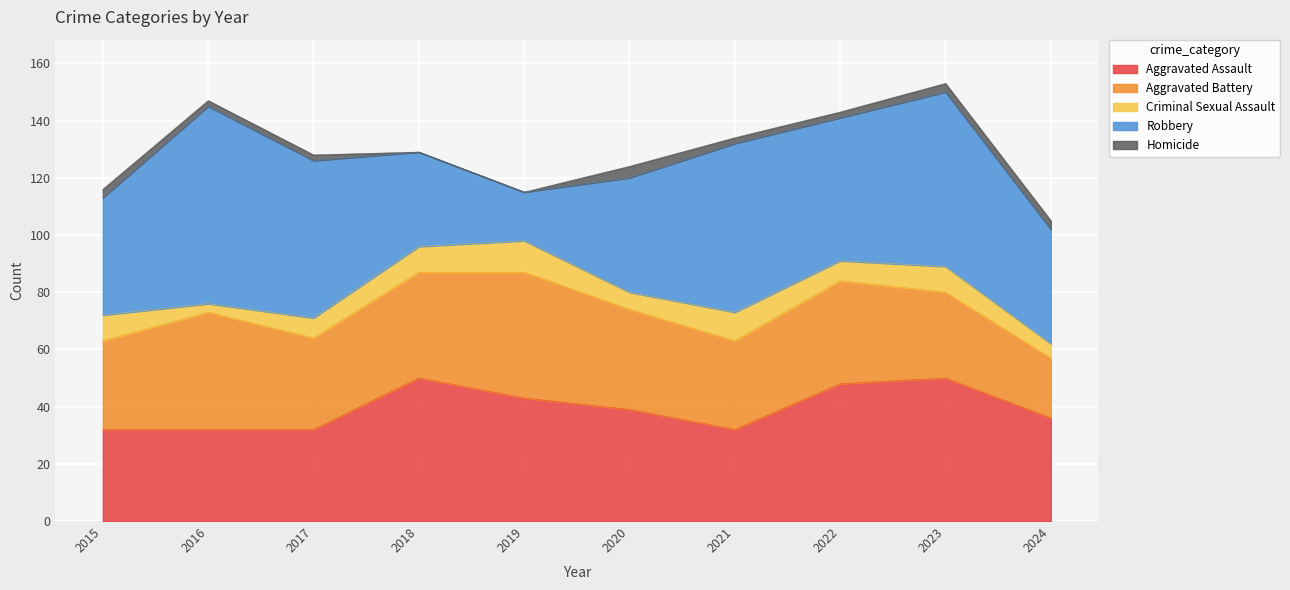

How many values in the Homicide series are below 2?

2